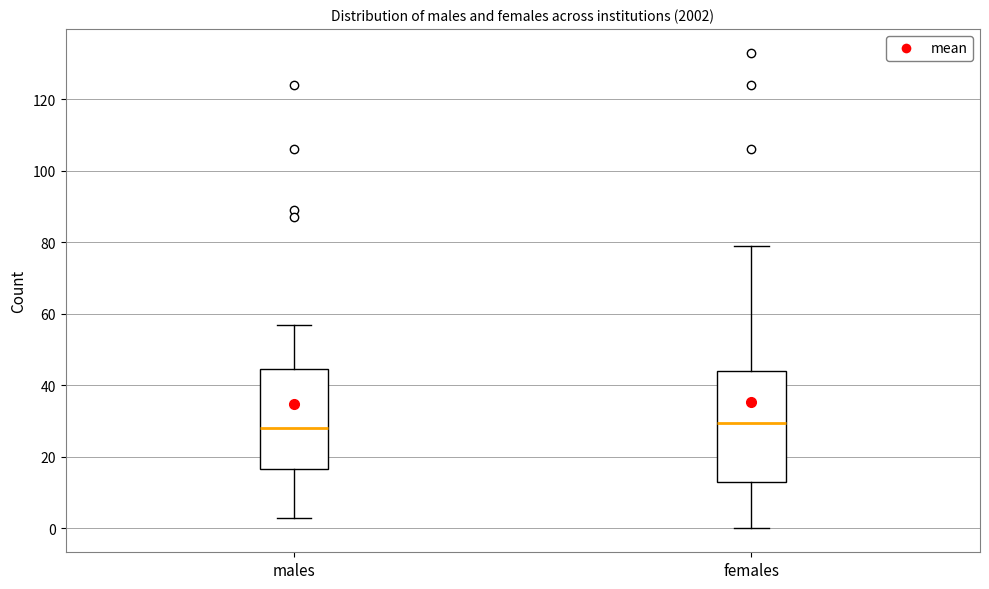

Comparing the boxes themselves (not the whiskers), which one is the tallest?

females